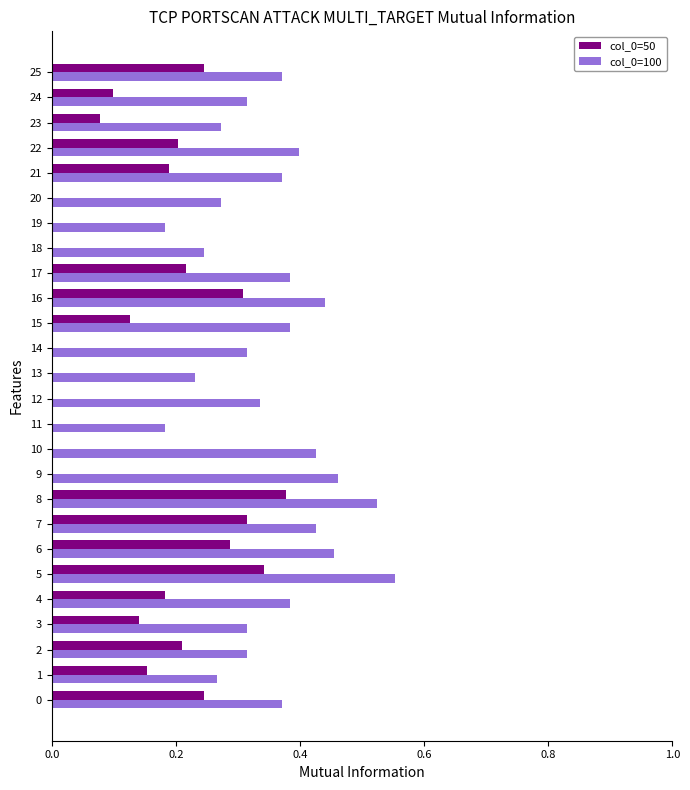

Between 13 and 23, which series saw the biggest shift?

col_0=50